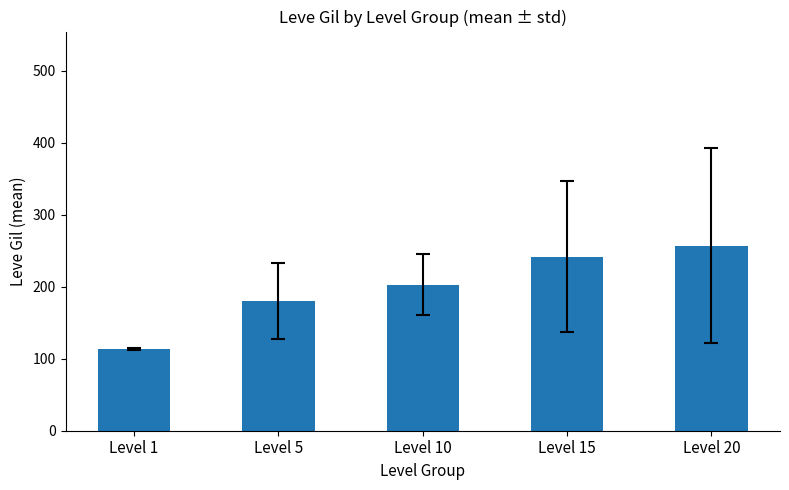

What is the smallest value displayed?

113.3